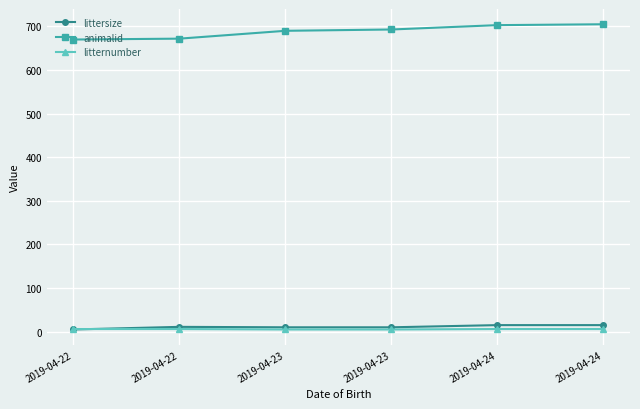

What is the sum of all littersize values?

66